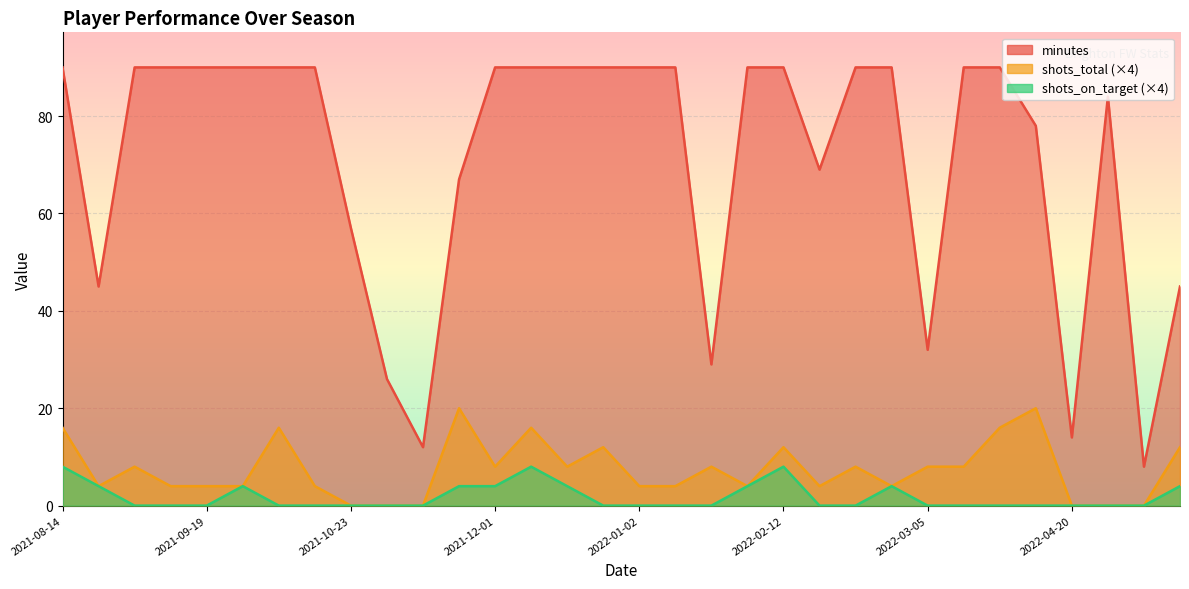

What is the label of the 29th point from the left?

2022-04-20